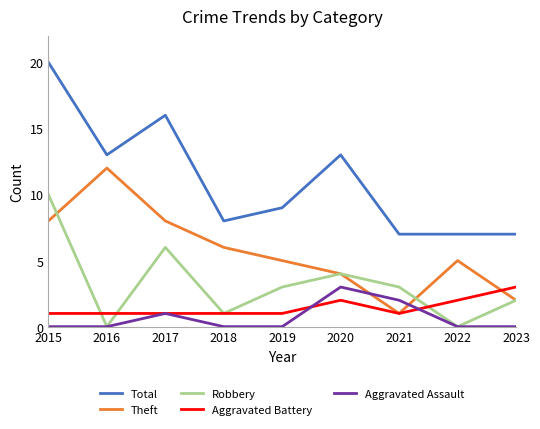

What is the maximum value for Total?

20